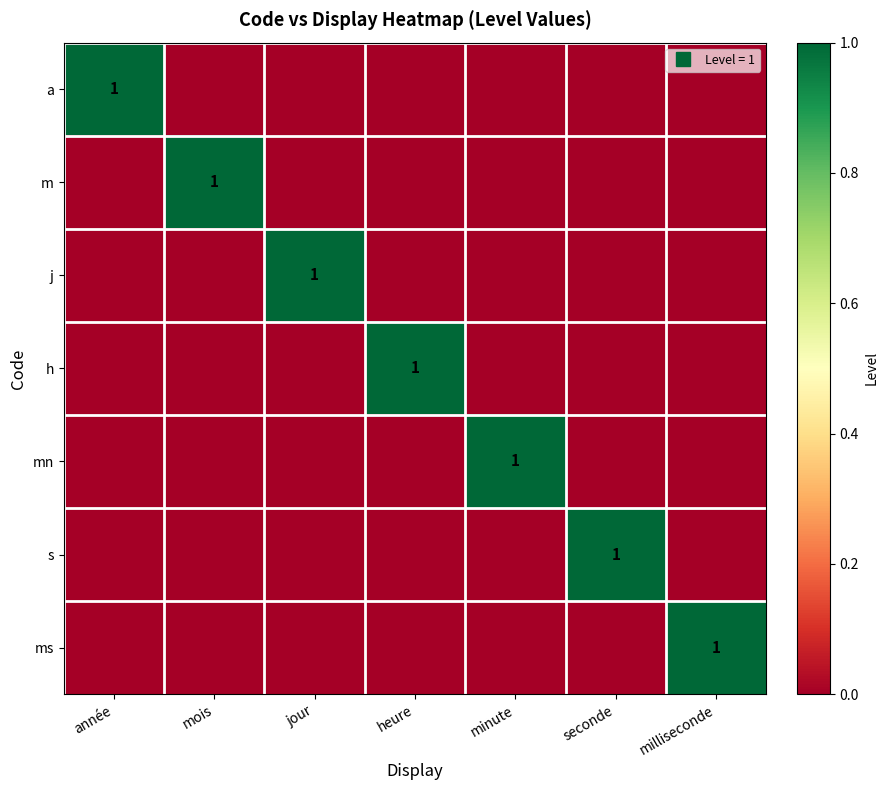

What is the maximum value shown in the chart?

1